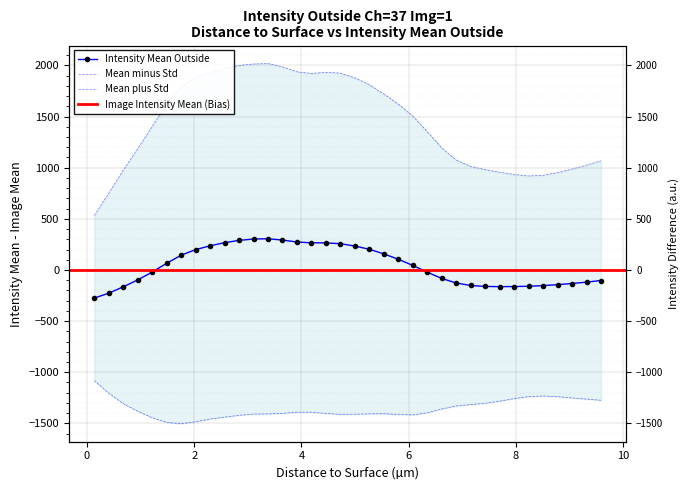

Which series has the widest spread of values?

mean_plus_std